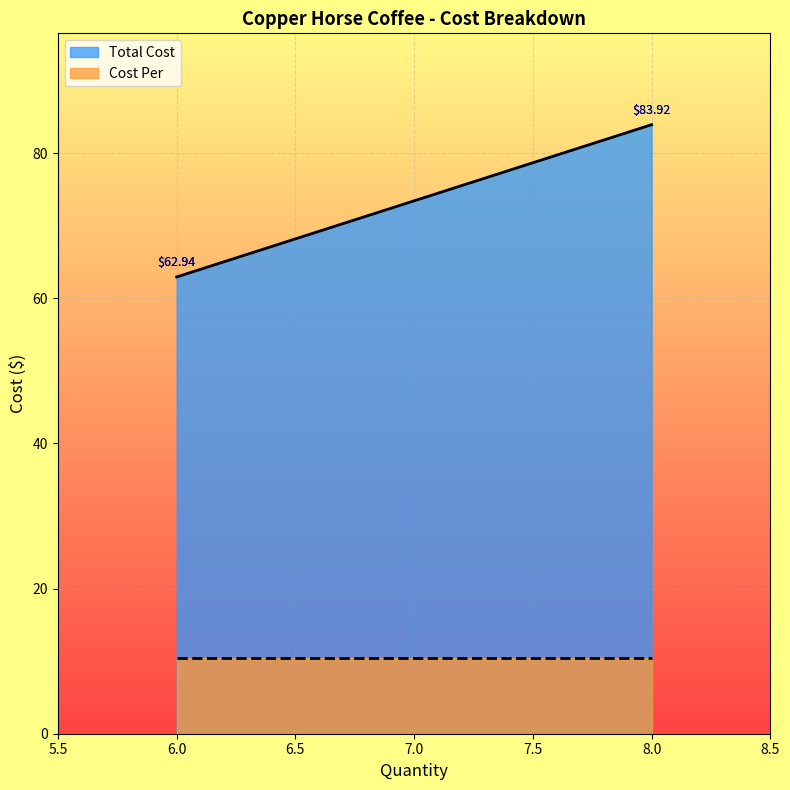

How many series are shown in this chart?

2